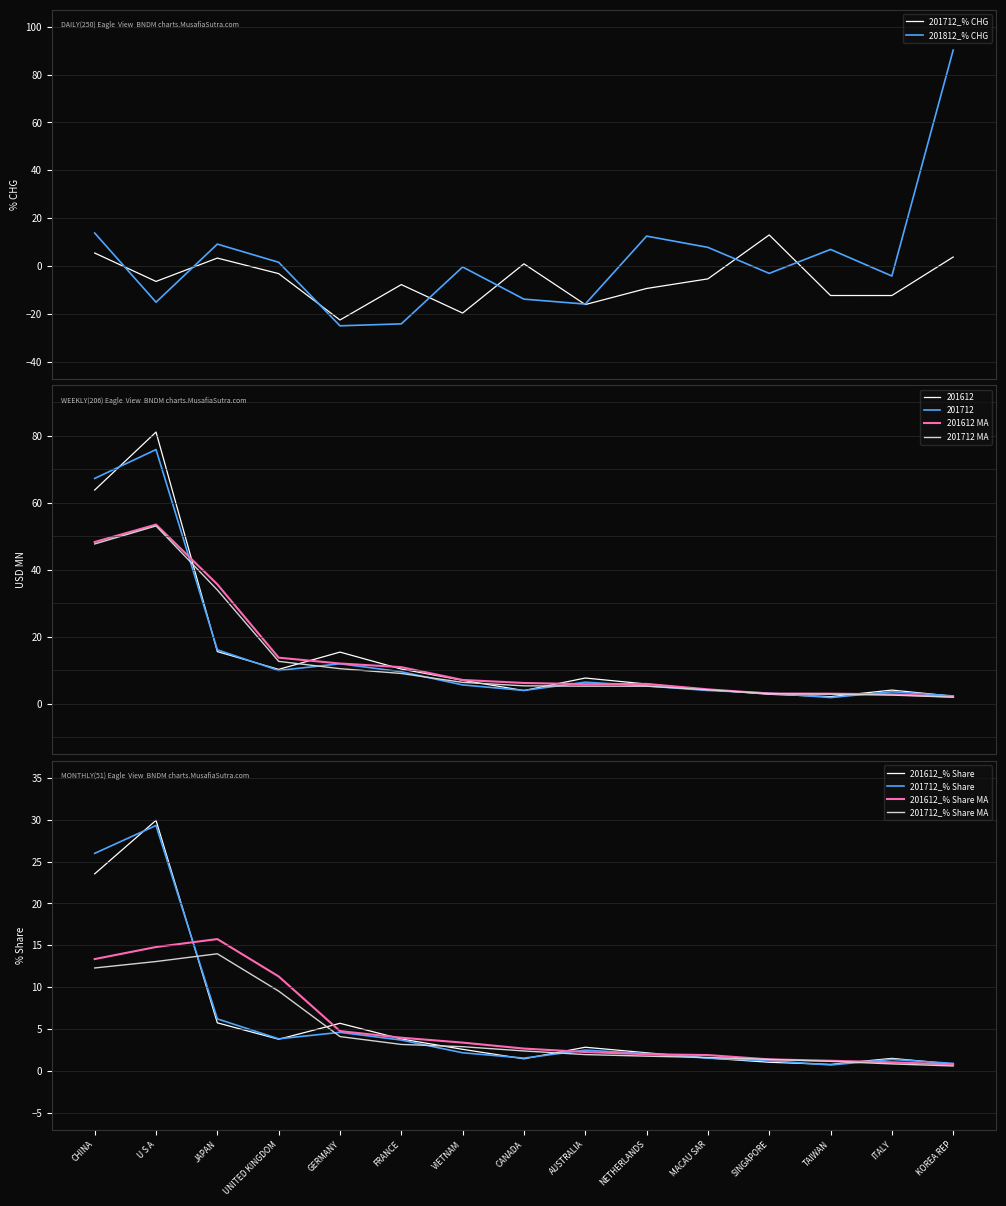

At which label does 201612_% Share reach its peak?

U S A